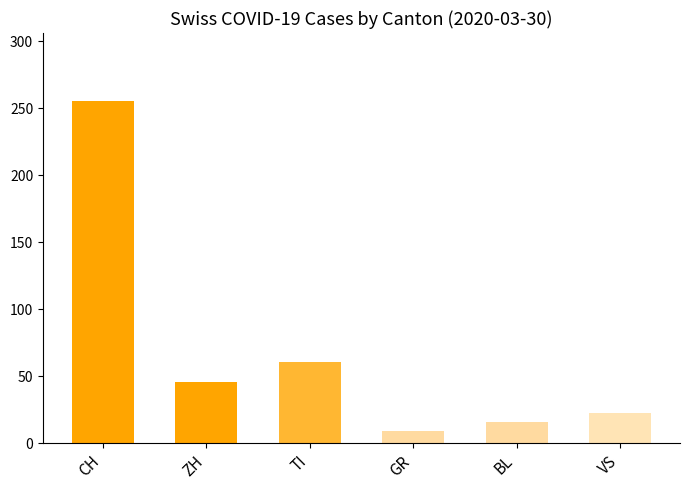

What is the minimum value shown in the chart?

9